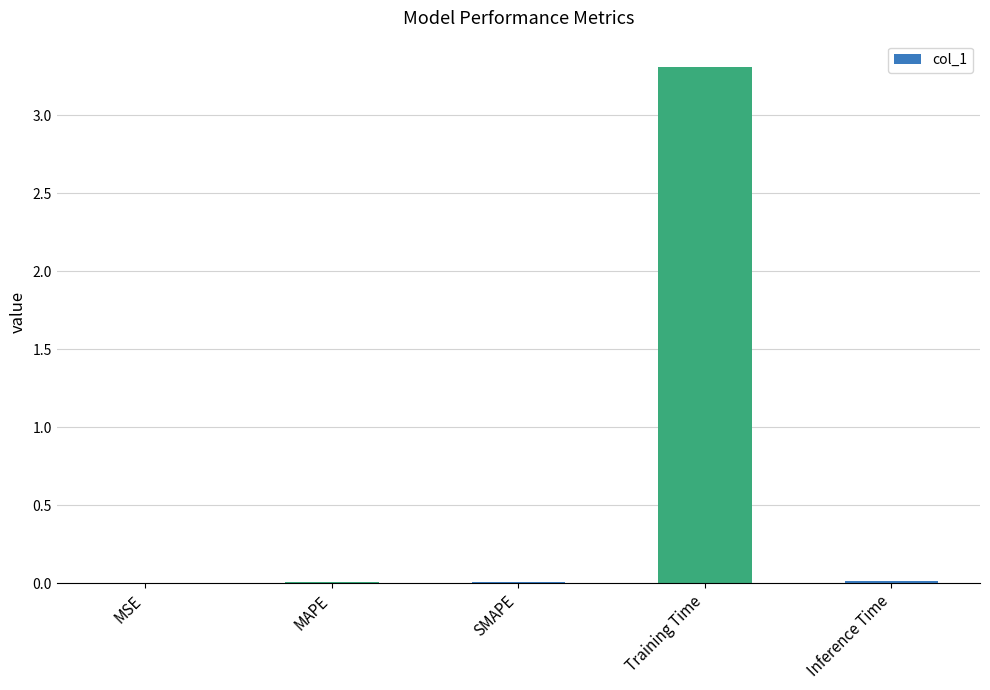

Which category has the highest value across all series?

Training Time